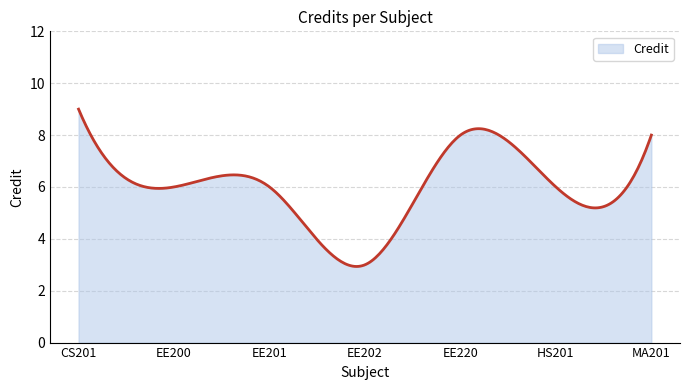

What is the greatest value displayed?

9.0